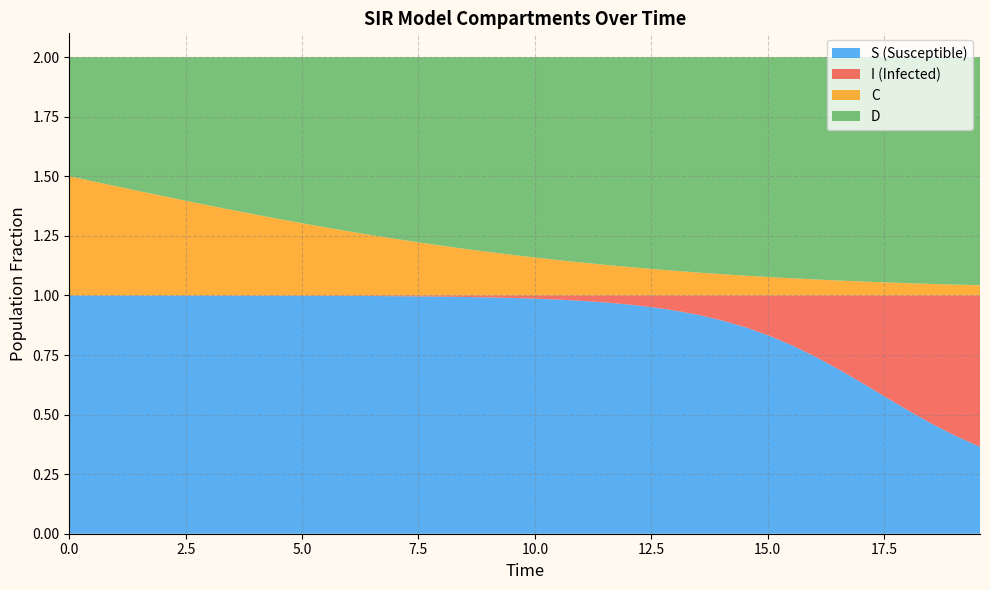

Reading left to right, list all the values displayed in this chart.

S: 1.0	1.0	1.0	1.0	1.0	1.0	1.0	1.0	1.0	1.0	1.0	1.0	1.0	1.0	1.0	1.0	1.0	1.0	1.0	1.0	1.0	1.0	1.0	1.0	1.0	1.0	0.9	0.9	0.9	0.9	0.8	0.8	0.7	0.7	0.6	0.6	0.5	0.5	0.4	0.4
I: 0.0	0.0	0.0	0.0	0.0	0.0	0.0	0.0	0.0	0.0	0.0	0.0	0.0	0.0	0.0	0.0	0.0	0.0	0.0	0.0	0.0	0.0	0.0	0.0	0.0	0.0	0.1	0.1	0.1	0.1	0.2	0.2	0.3	0.3	0.4	0.4	0.5	0.5	0.6	0.6
C: 0.5	0.5	0.5	0.4	0.4	0.4	0.4	0.4	0.3	0.3	0.3	0.3	0.3	0.3	0.2	0.2	0.2	0.2	0.2	0.2	0.2	0.1	0.1	0.1	0.1	0.1	0.1	0.1	0.1	0.1	0.1	0.1	0.1	0.1	0.1	0.1	0.1	0.0	0.0	0.0
D: 0.5	0.5	0.5	0.6	0.6	0.6	0.6	0.6	0.7	0.7	0.7	0.7	0.7	0.7	0.8	0.8	0.8	0.8	0.8	0.8	0.8	0.9	0.9	0.9	0.9	0.9	0.9	0.9	0.9	0.9	0.9	0.9	0.9	0.9	0.9	0.9	0.9	1.0	1.0	1.0